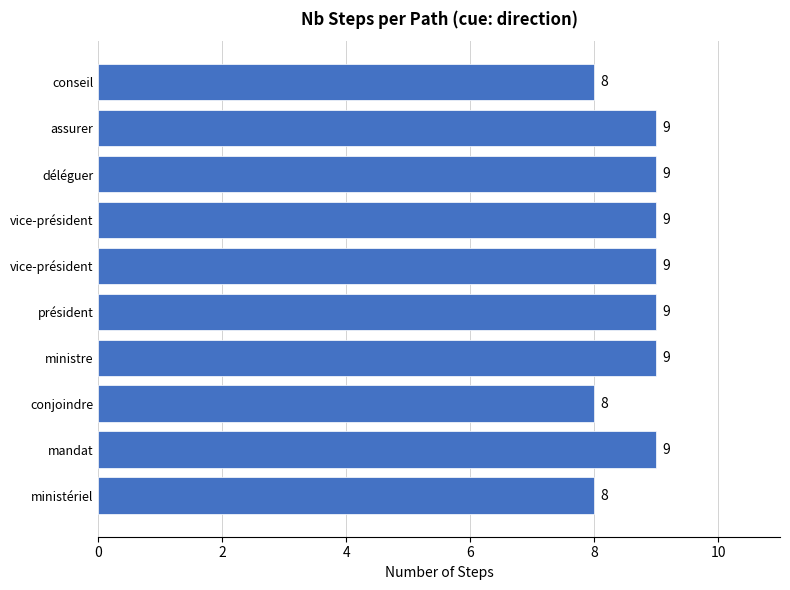

How many values are between 8 and 9?

10